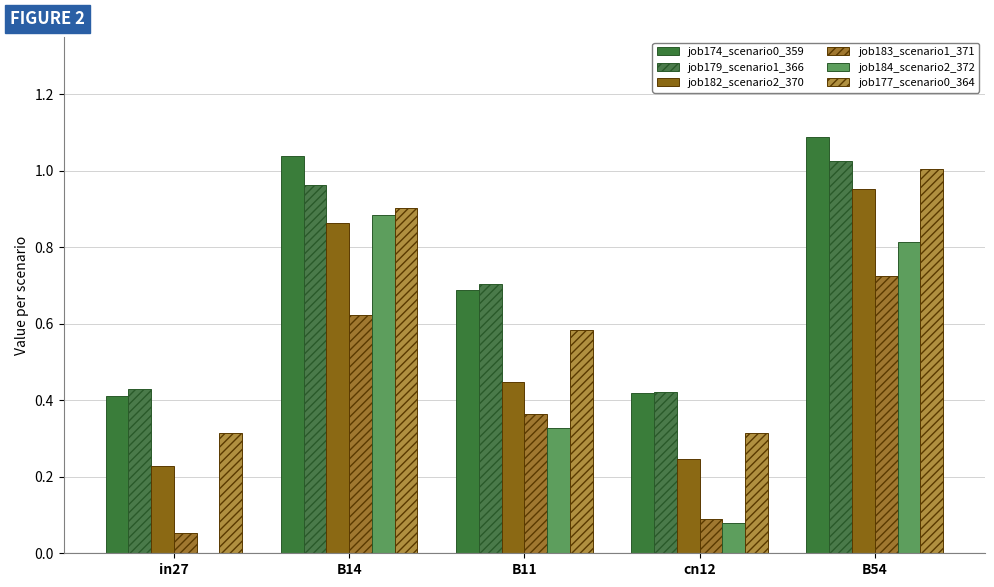

Is it true that job177_scenario0_364 equals 0.9 at B14?

True